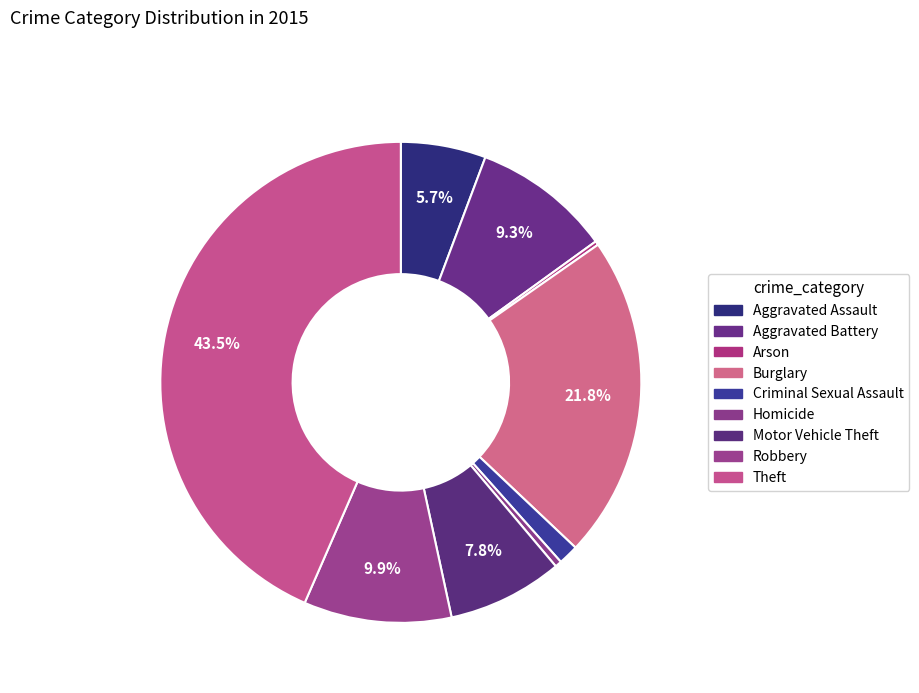

What is the change in value from Motor Vehicle Theft to Robbery?

+74